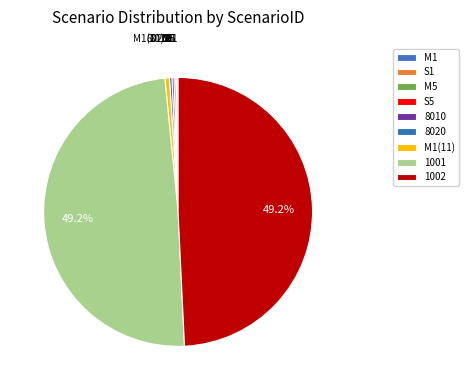

What is the total percentage of 1002 and 1001?

98.4%